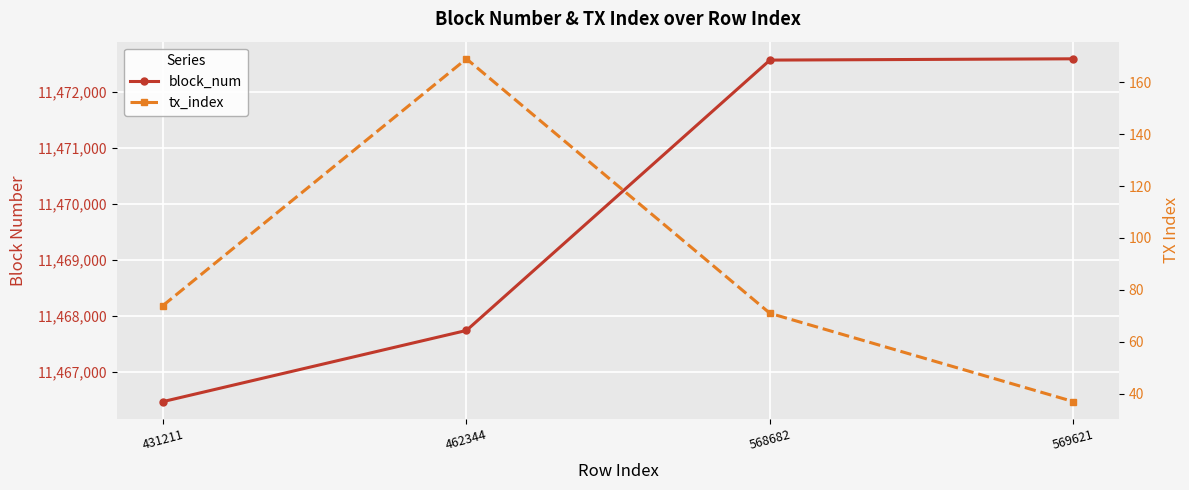

How many lines are shown in the chart?

2